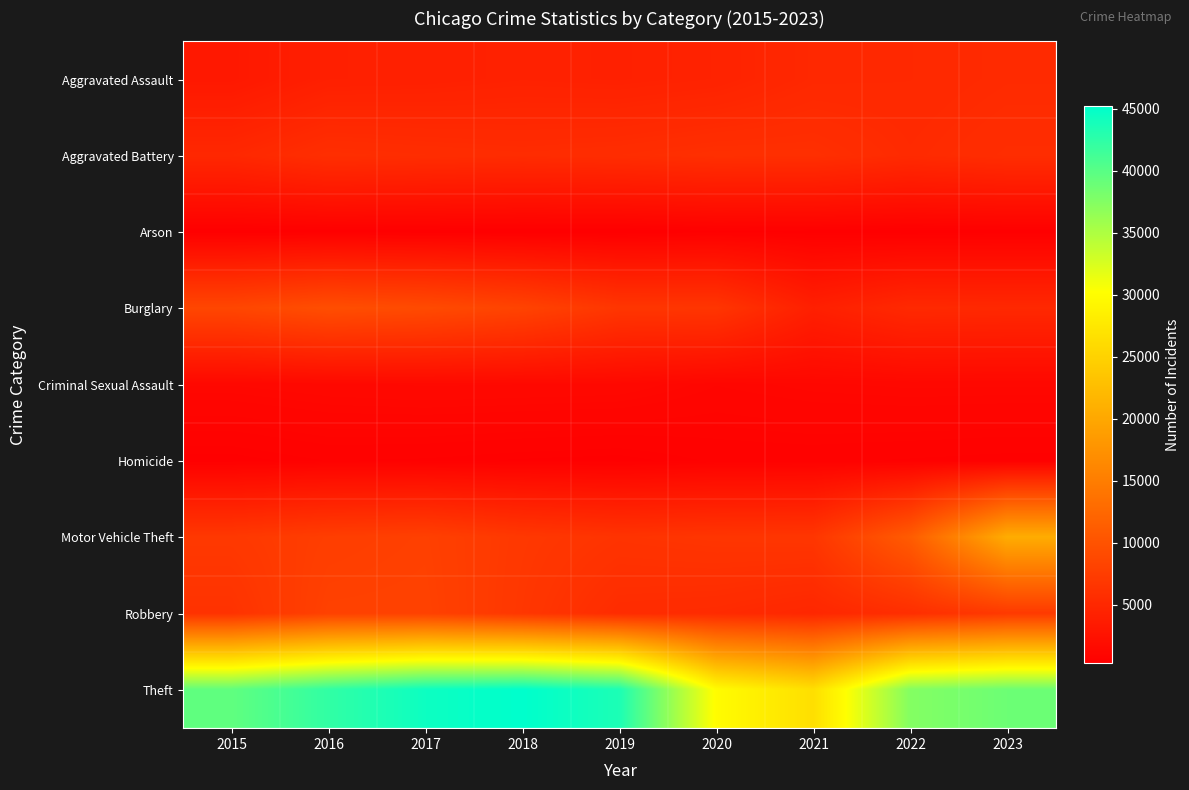

Which category has the highest value across all series?

2018